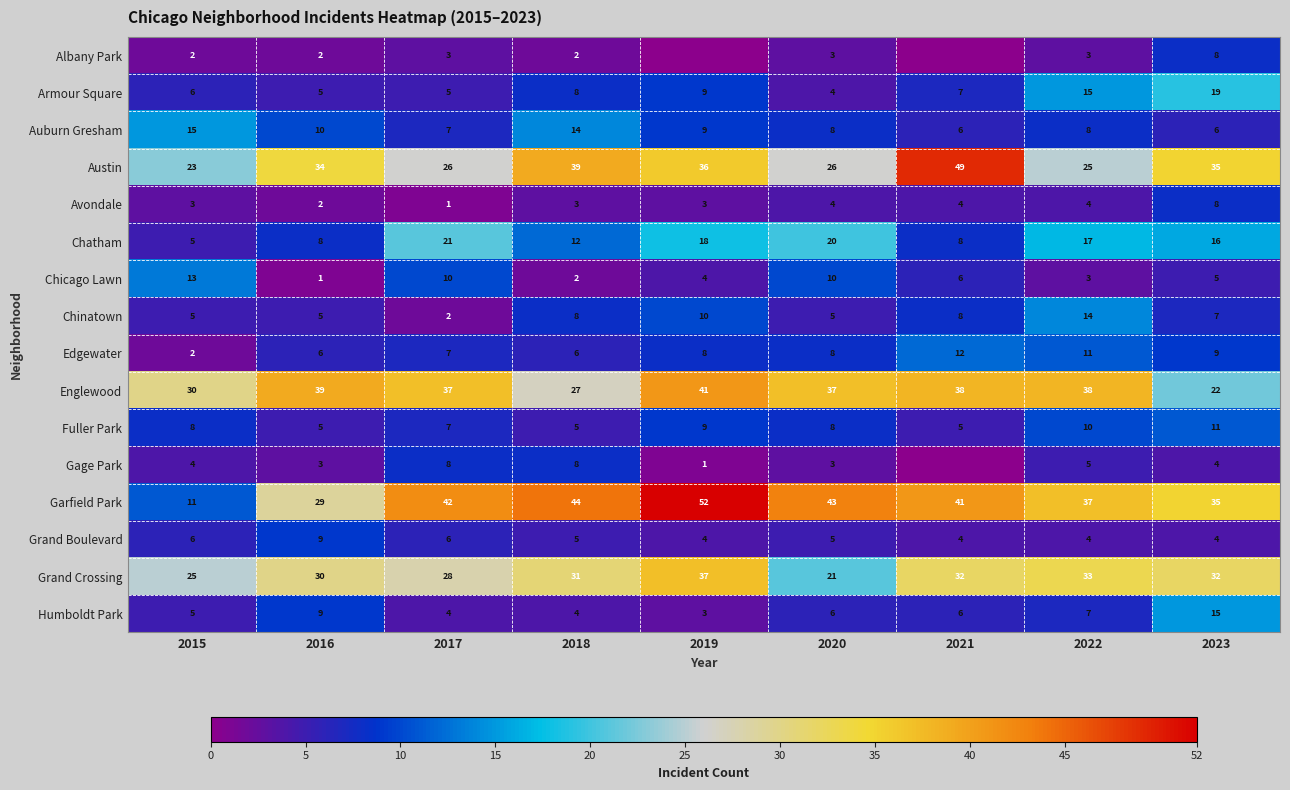

Where does the Garfield Park series first go above 41?

2017